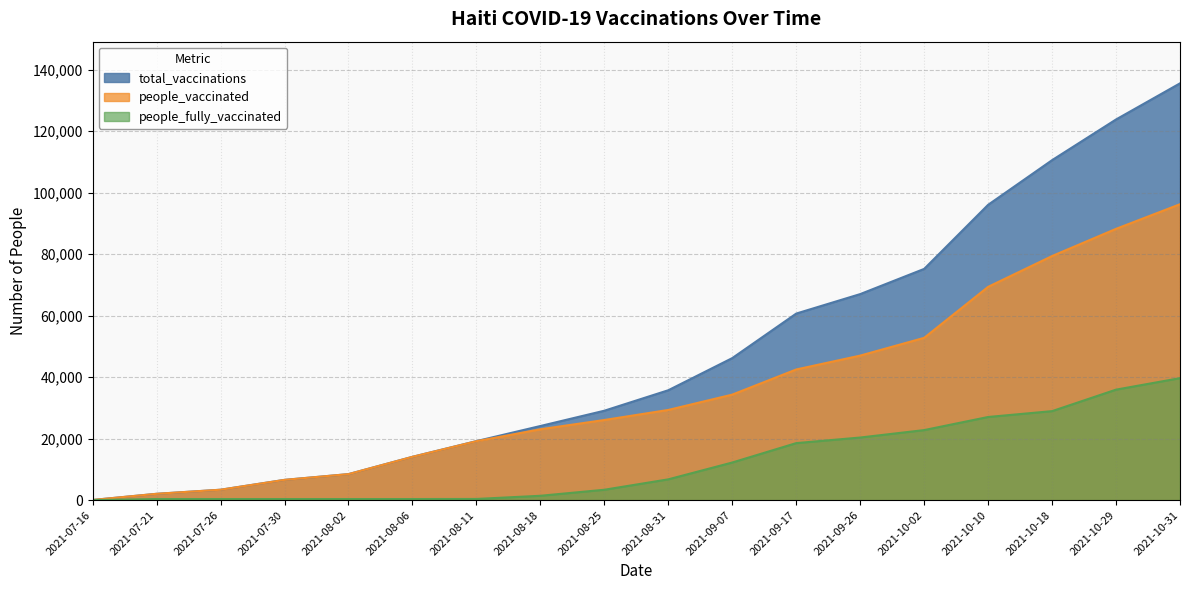

True or false: people_vaccinated has more than 0 points higher than both neighbors.

False